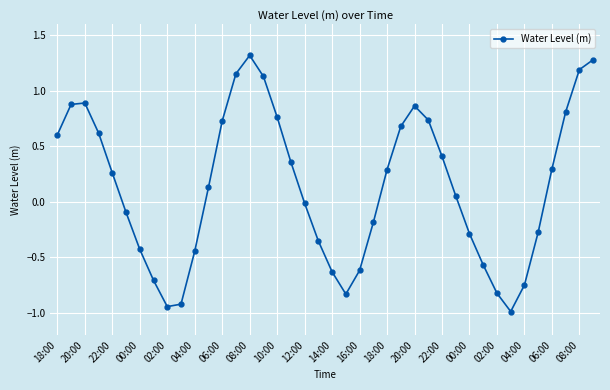

What is the sum of all values?

5.6